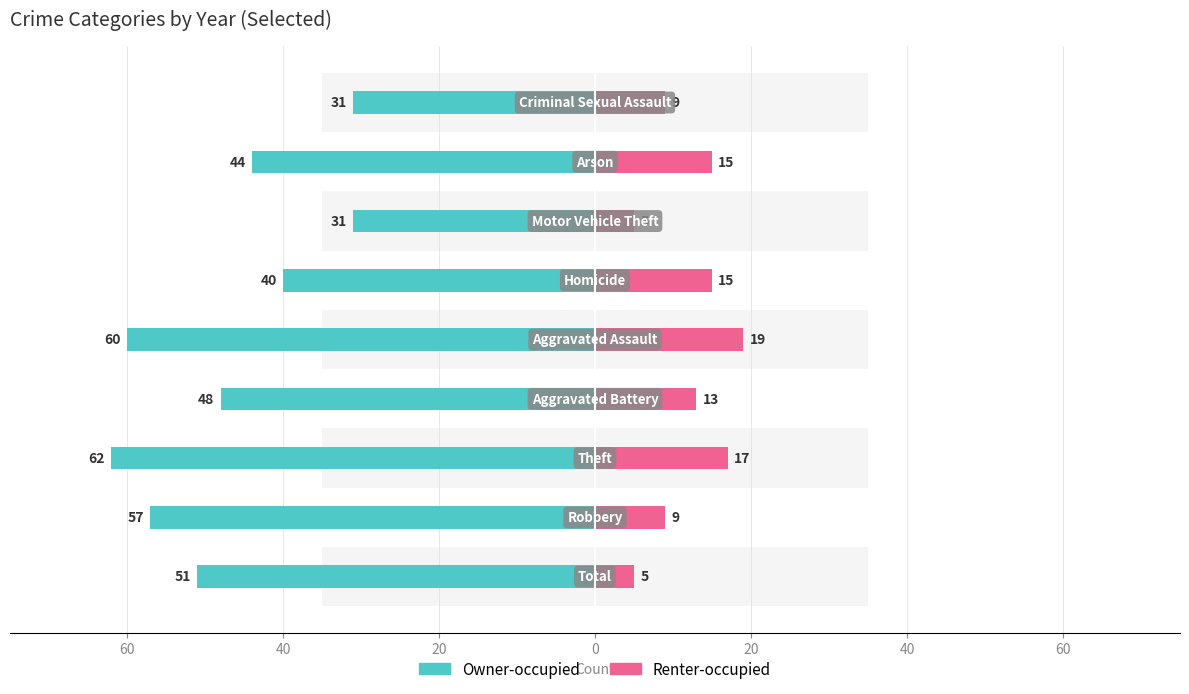

What is the lowest value of the Renter-occupied series?

5